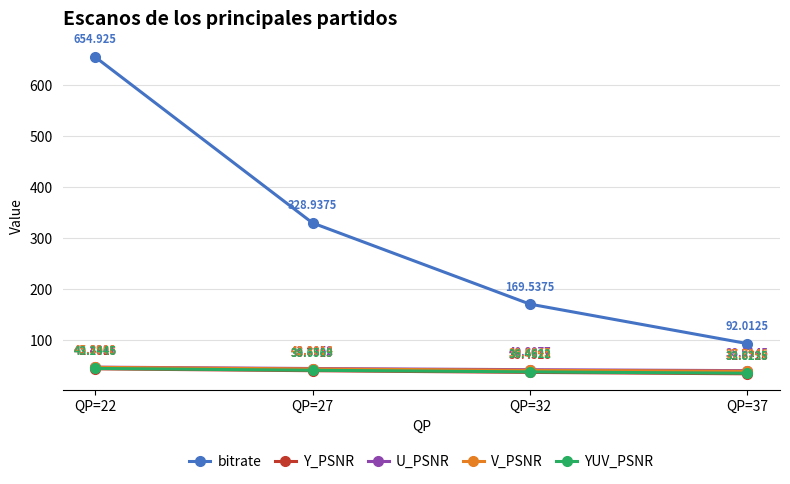

What is the sum of all bitrate values?

1245.4